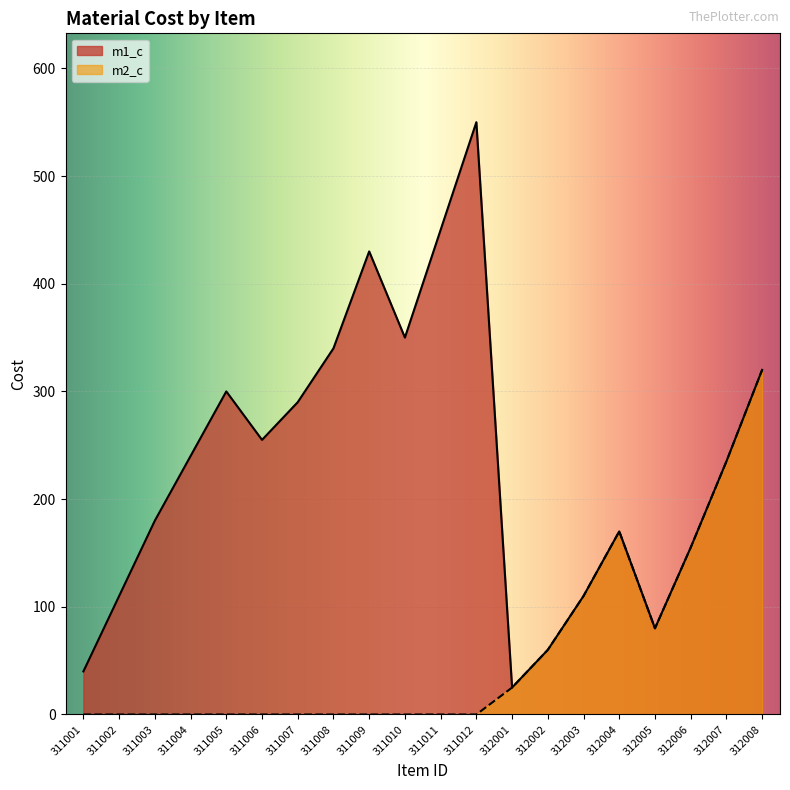

Where is the first local minimum for m2_c?

312005